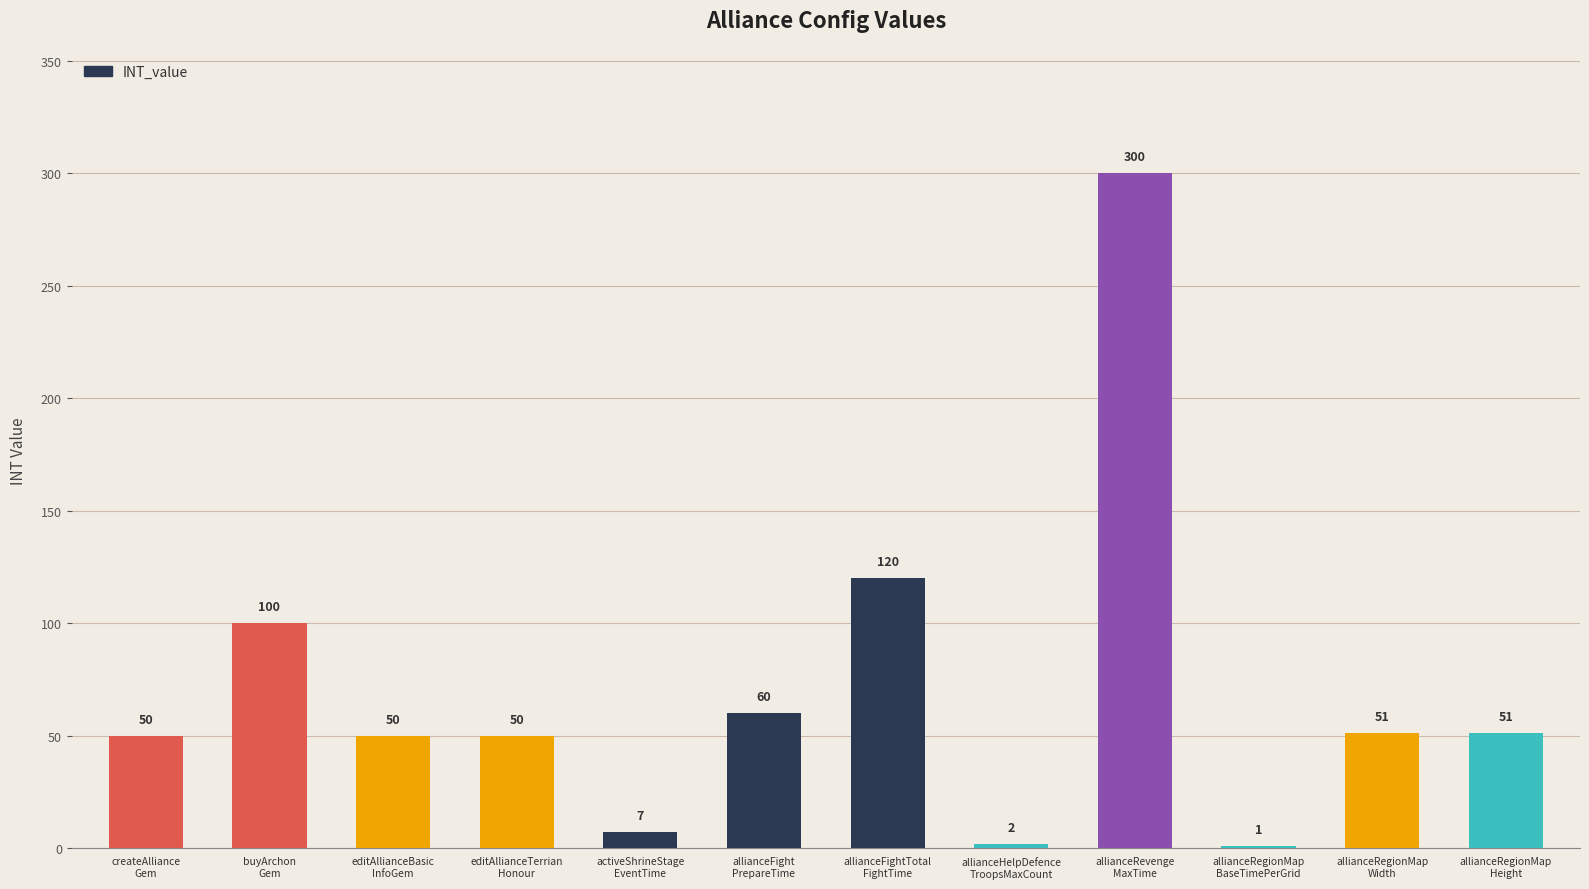

Reading left to right, list all the values displayed in this chart.

50	100	50	50	7	60	120	2	300	1	51	51